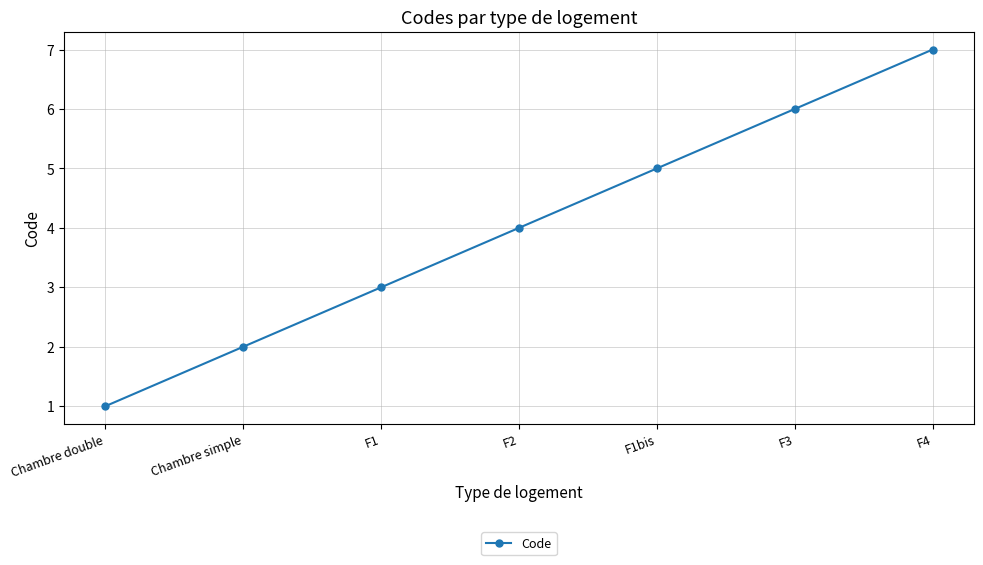

What position from the left is Chambre double?

1